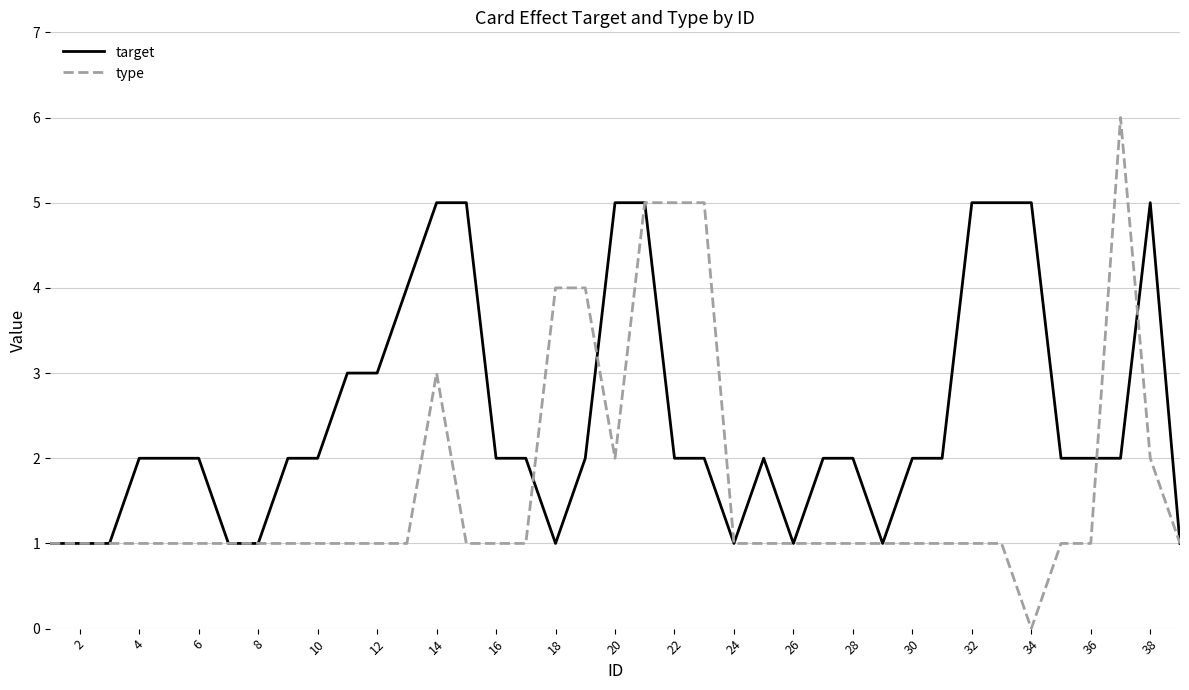

Which series has the largest total across all categories?

target